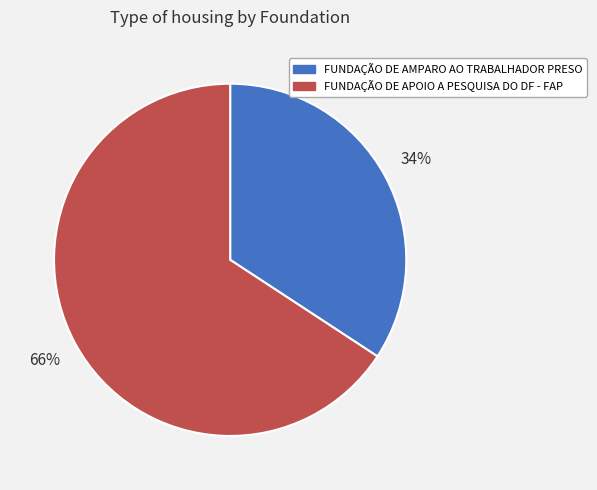

The FUNDAÇÃO DE APOIO A PESQUISA DO DF - FAP slice represents 66% of the pie. True or false?

True